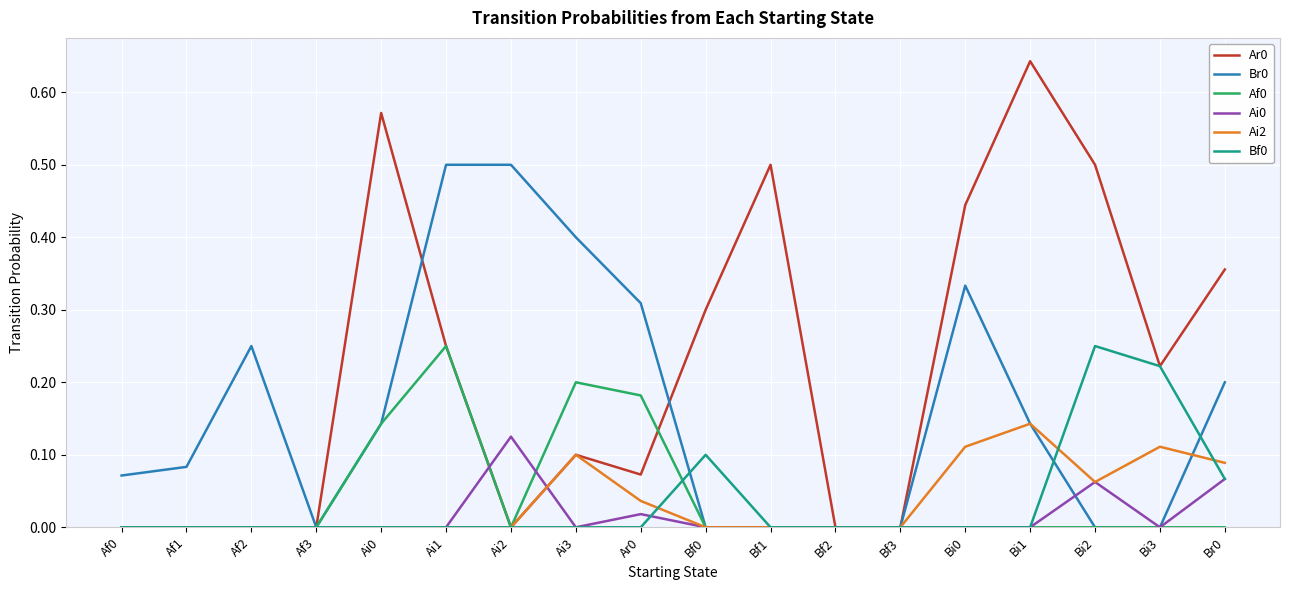

The Bf0 series shows 0.1 at Ai1. True or false?

False